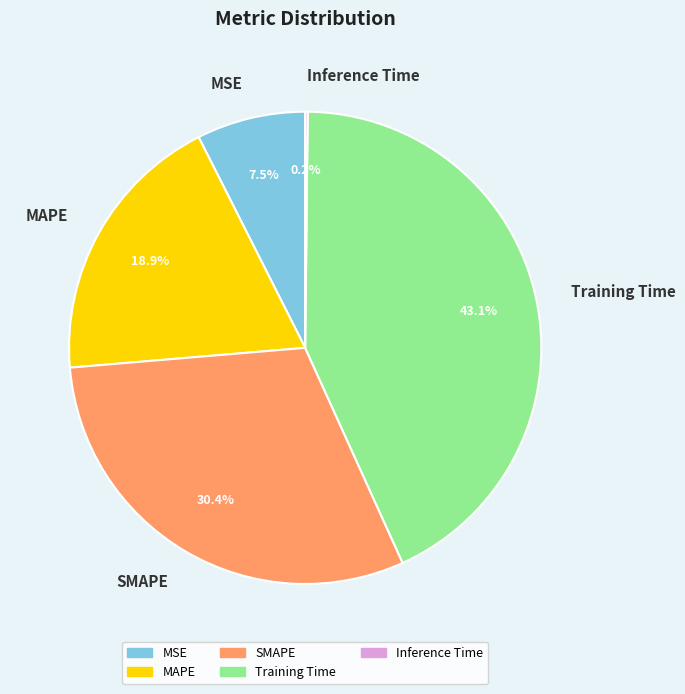

Combined, what portion of the pie is MSE and Training Time?

50.5%